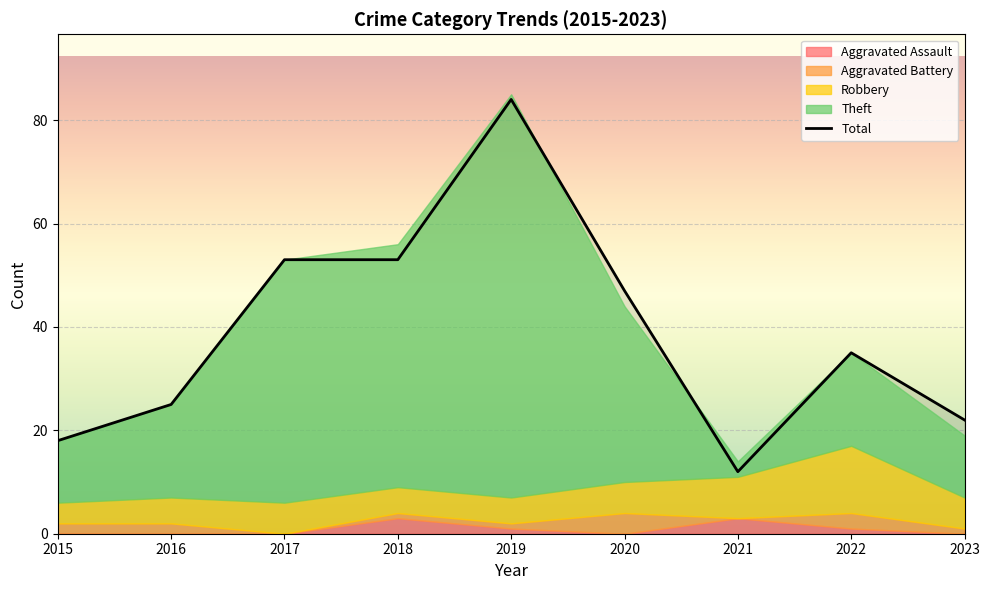

Where is the first local maximum?

2019